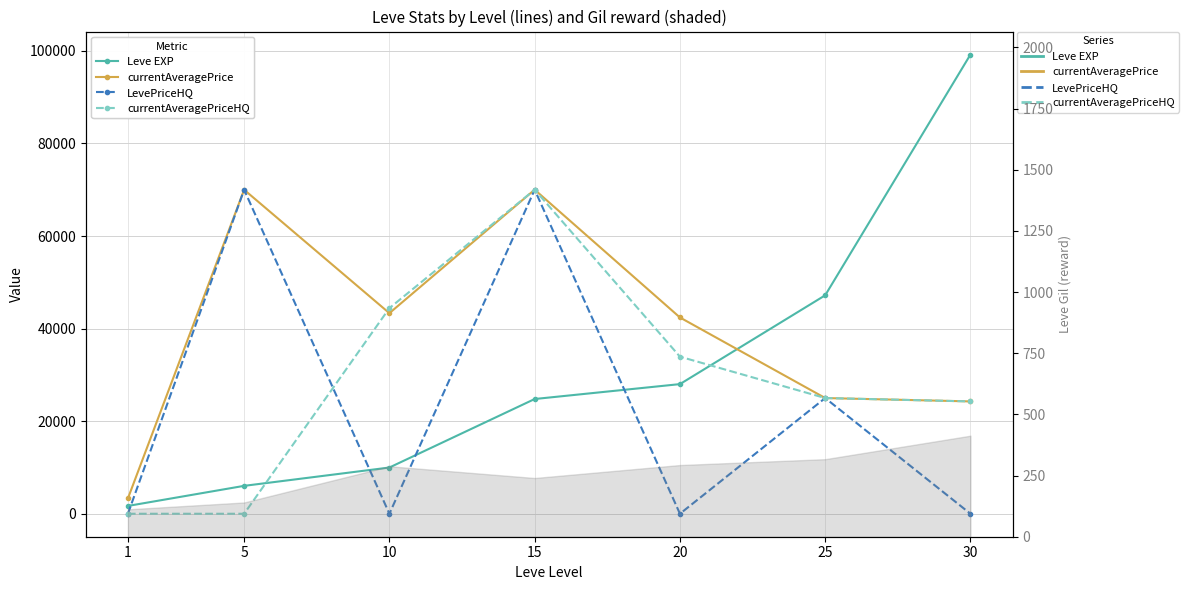

Which series has the widest spread of values?

Leve EXP